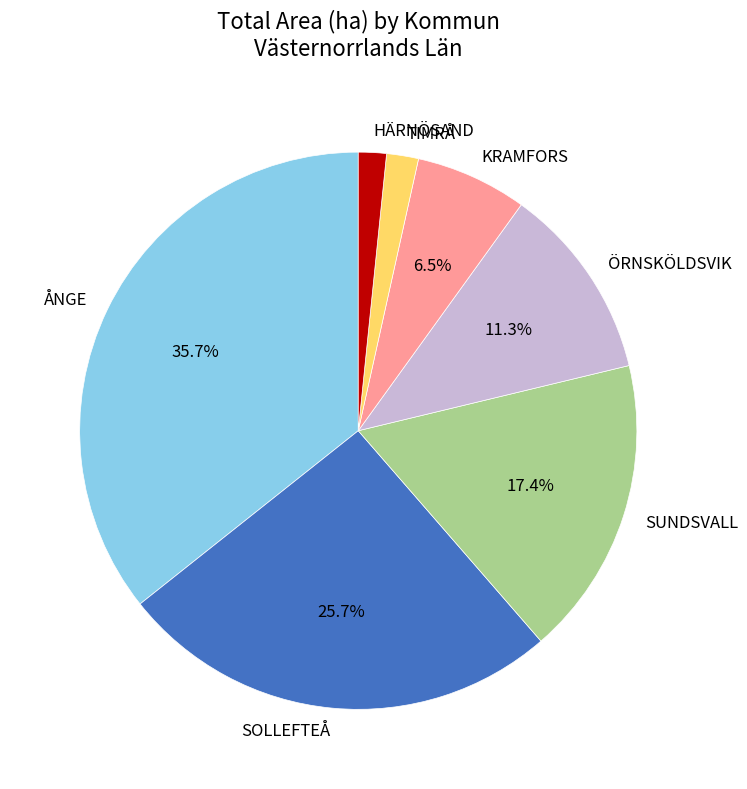

What is the largest slice in the pie chart?

ÅNGE